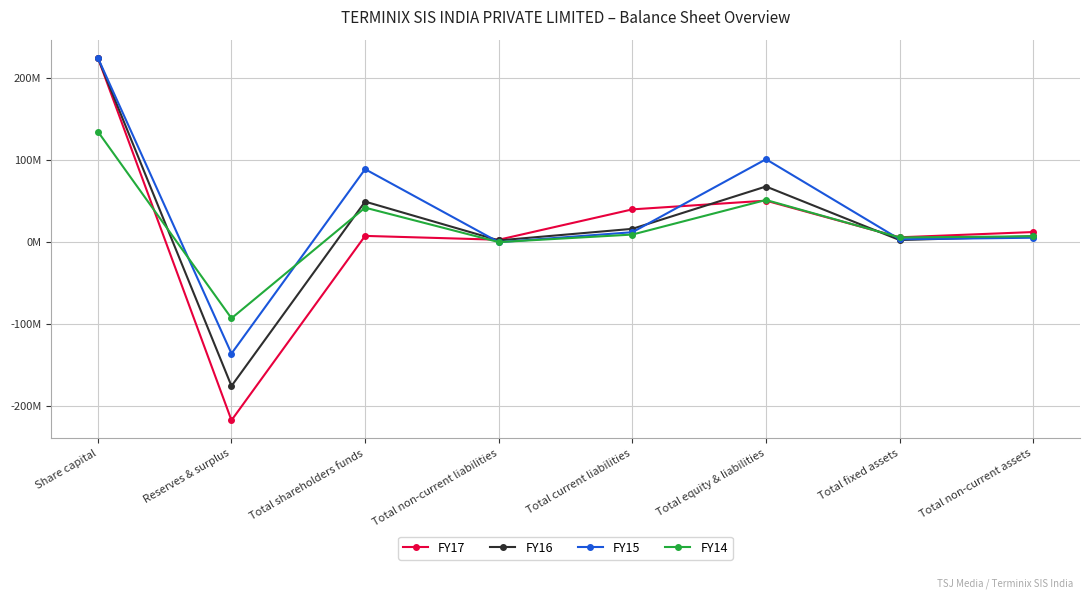

True or false: FY16 and FY14 cross at least once.

True